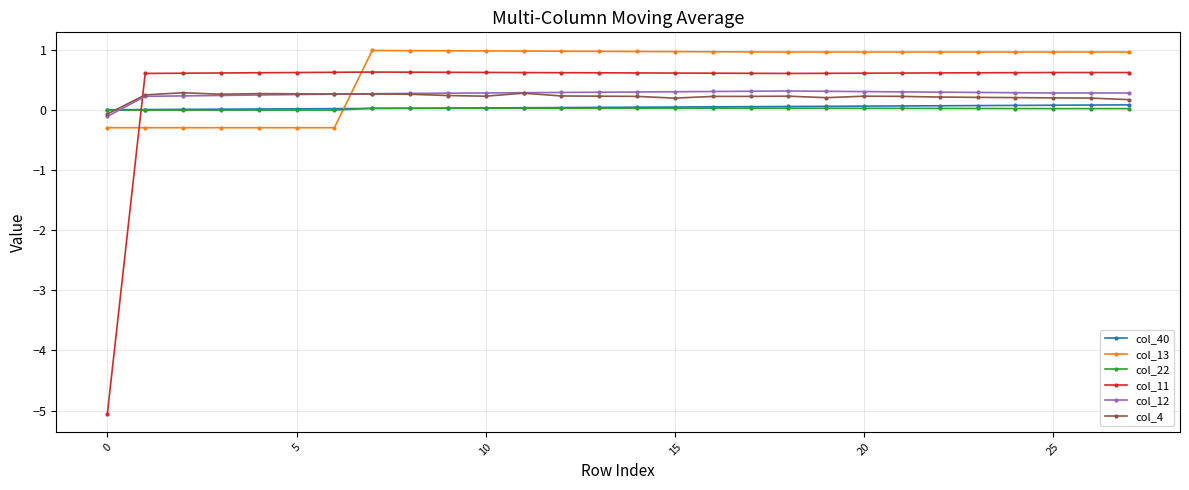

True or false: col_22 has more than 0 interior local peaks.

True